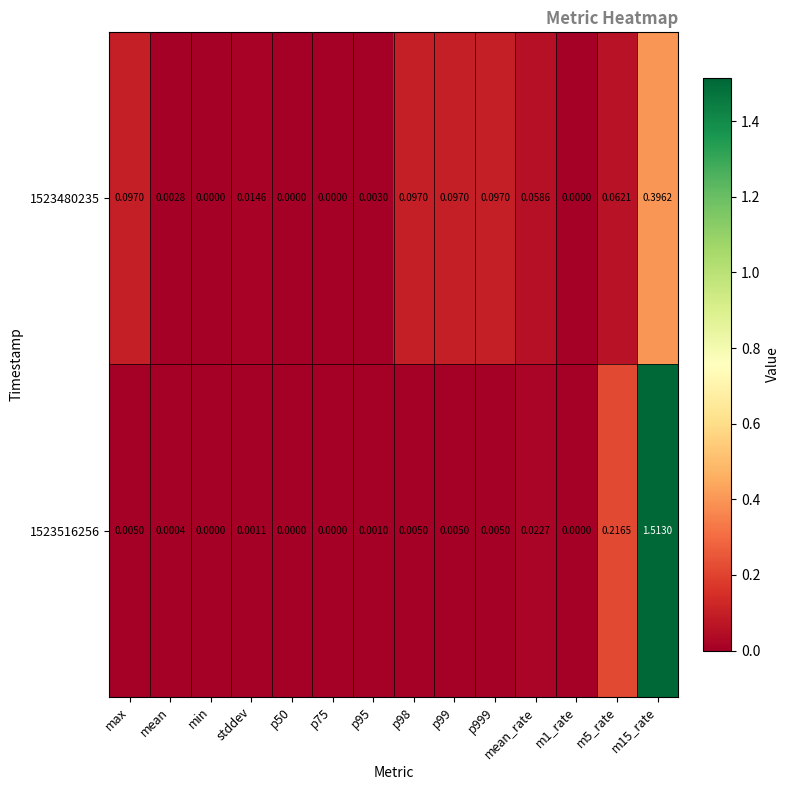

Is the value of 1523480235 at p999 greater than the value of 1523516256 at stddev?

Yes